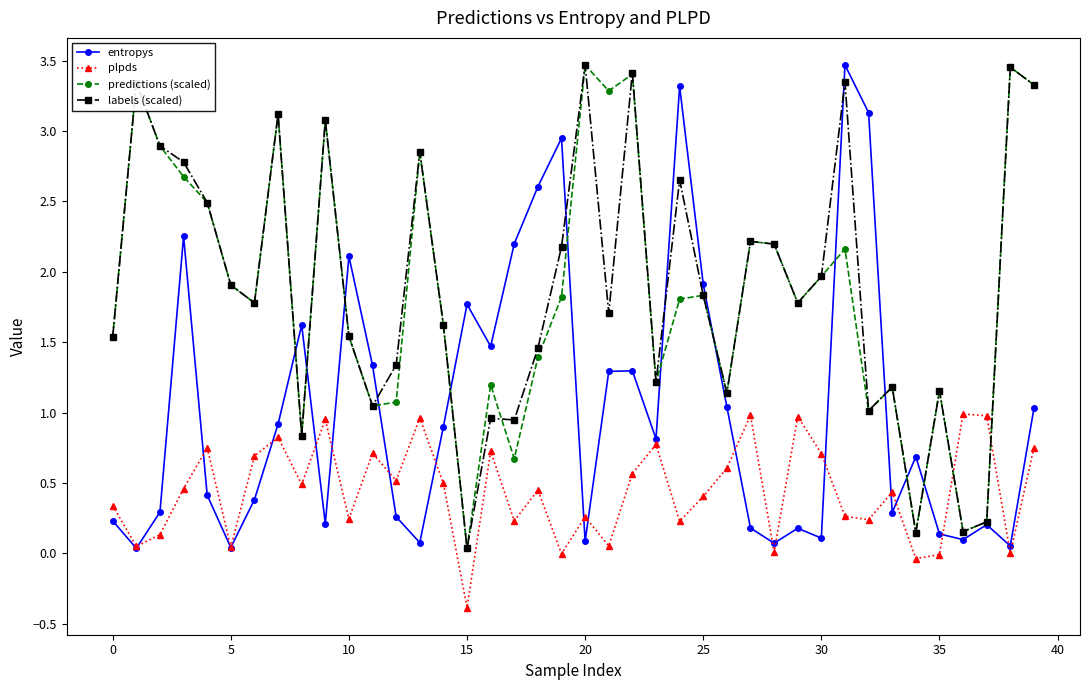

How many times do plpds and labels (scaled) cross each other?

2